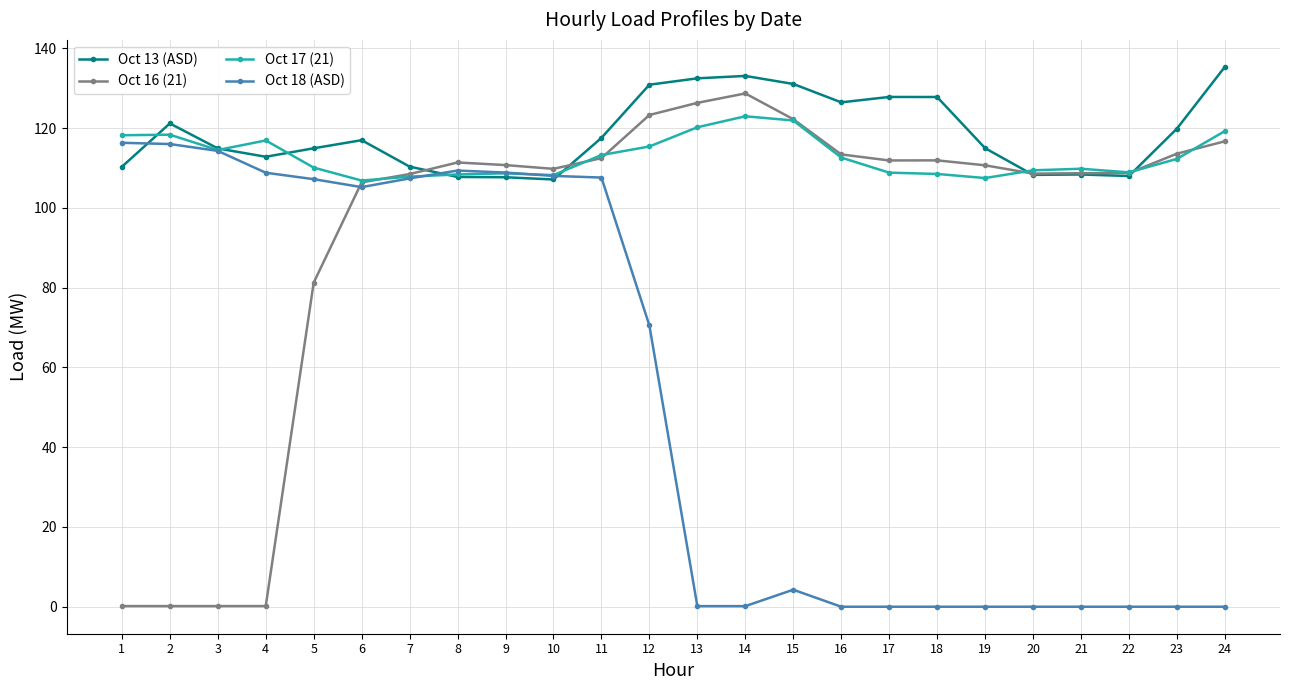

Is the value of Oct 18 (ASD) at 23 greater than the value of Oct 16 (21) at 19?

No